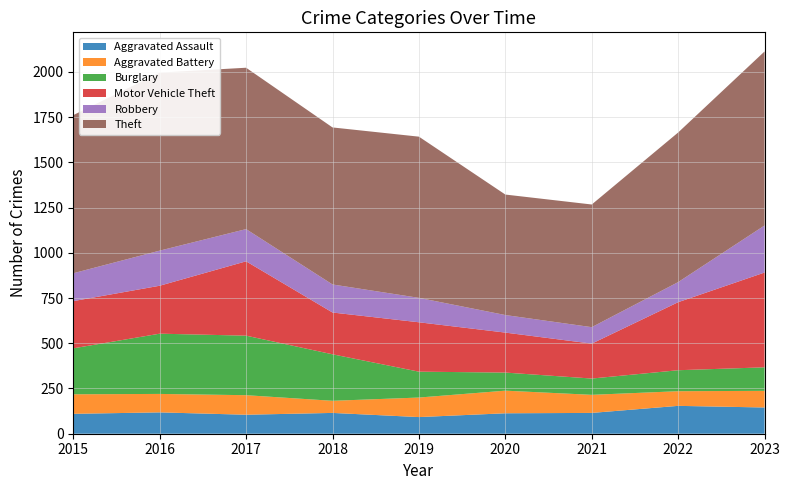

Reading left to right, list all the values displayed in this chart.

Aggravated Assault: 2015=110	2016=118	2017=105	2018=115	2019=92	2020=113	2021=115	2022=154	2023=145
Aggravated Battery: 2015=108	2016=102	2017=108	2018=67	2019=108	2020=125	2021=100	2022=81	2023=92
Burglary: 2015=254	2016=333	2017=329	2018=257	2019=143	2020=100	2021=90	2022=116	2023=130
Motor Vehicle Theft: 2015=261	2016=265	2017=411	2018=231	2019=273	2020=221	2021=193	2022=376	2023=524
Robbery: 2015=154	2016=194	2017=178	2018=155	2019=135	2020=97	2021=91	2022=111	2023=260
Theft: 2015=874	2016=984	2017=892	2018=868	2019=891	2020=666	2021=678	2022=827	2023=962